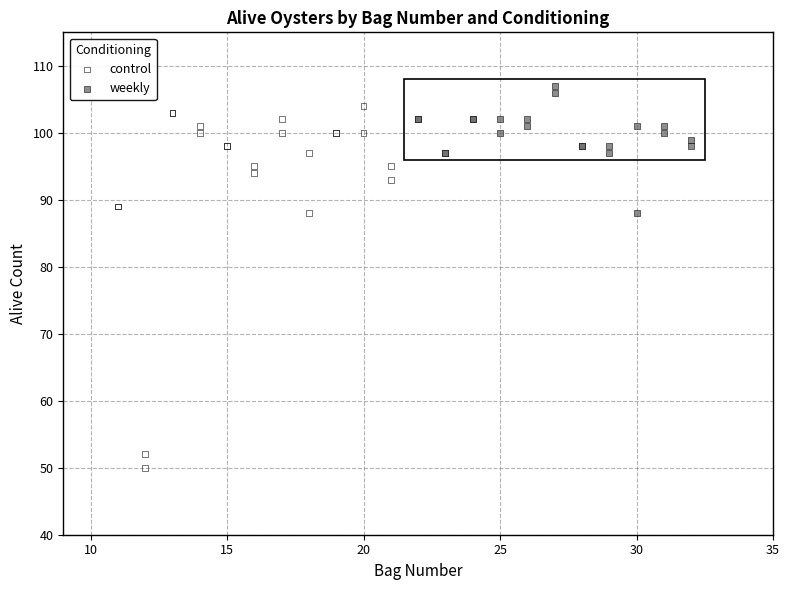

Which series has the widest spread of Y values?

control